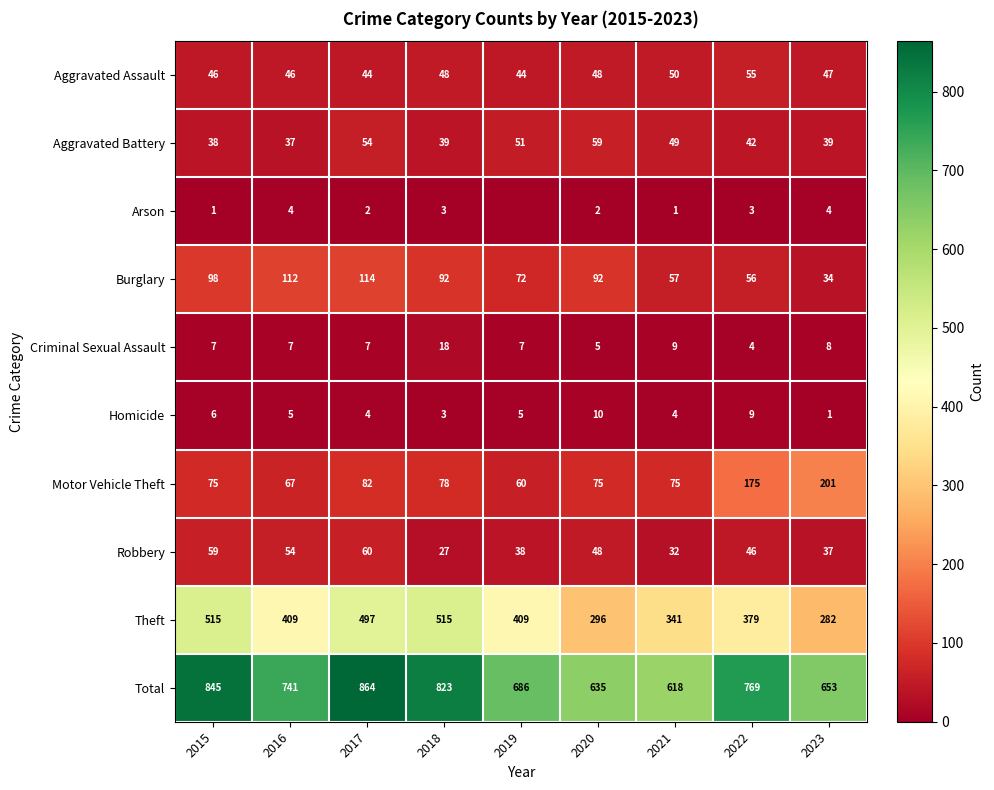

Count the number of categories in the chart.

9